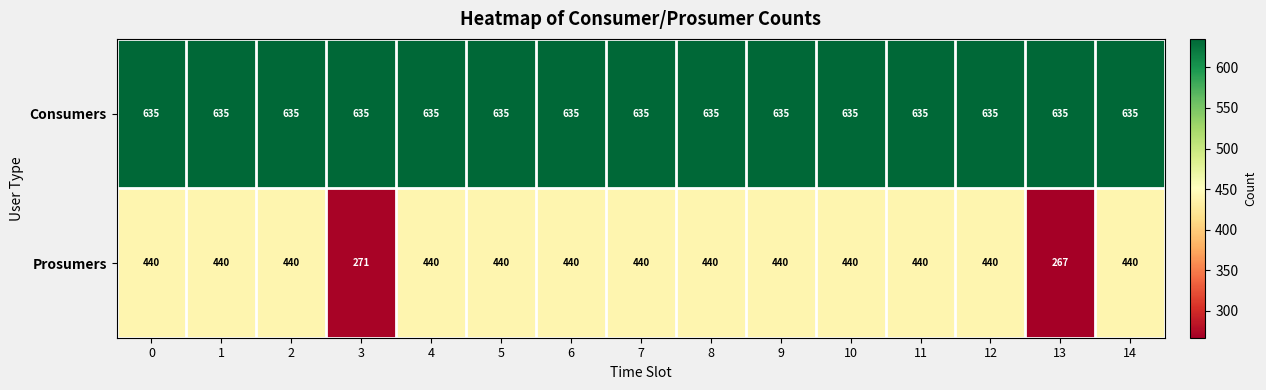

The value of Prosumers at 5 is 440. True or false?

True